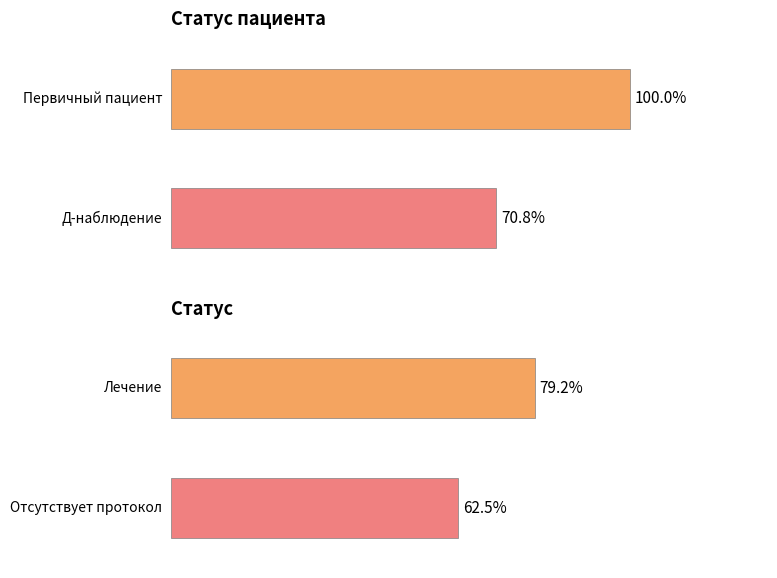

Which series has the largest total across all categories?

Статус пациента